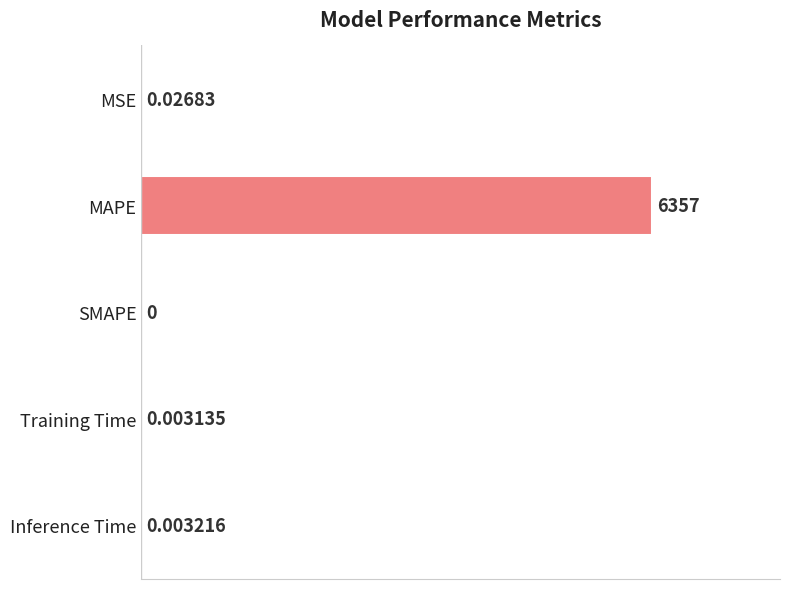

Which category has the highest value across all series?

MAPE